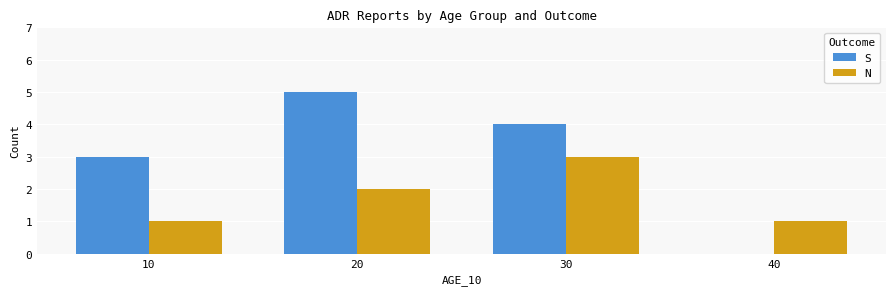

Reading left to right, list all the values displayed in this chart.

S: 3	5	4	0
N: 1	2	3	1